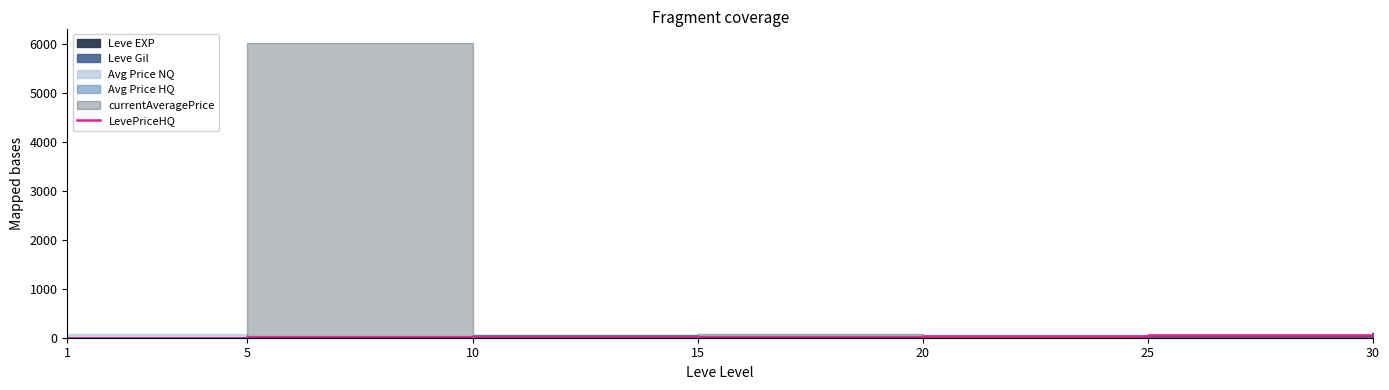

Rank the categories by value from lowest to highest.

1, 5, 10, 15, 20, 25, 30